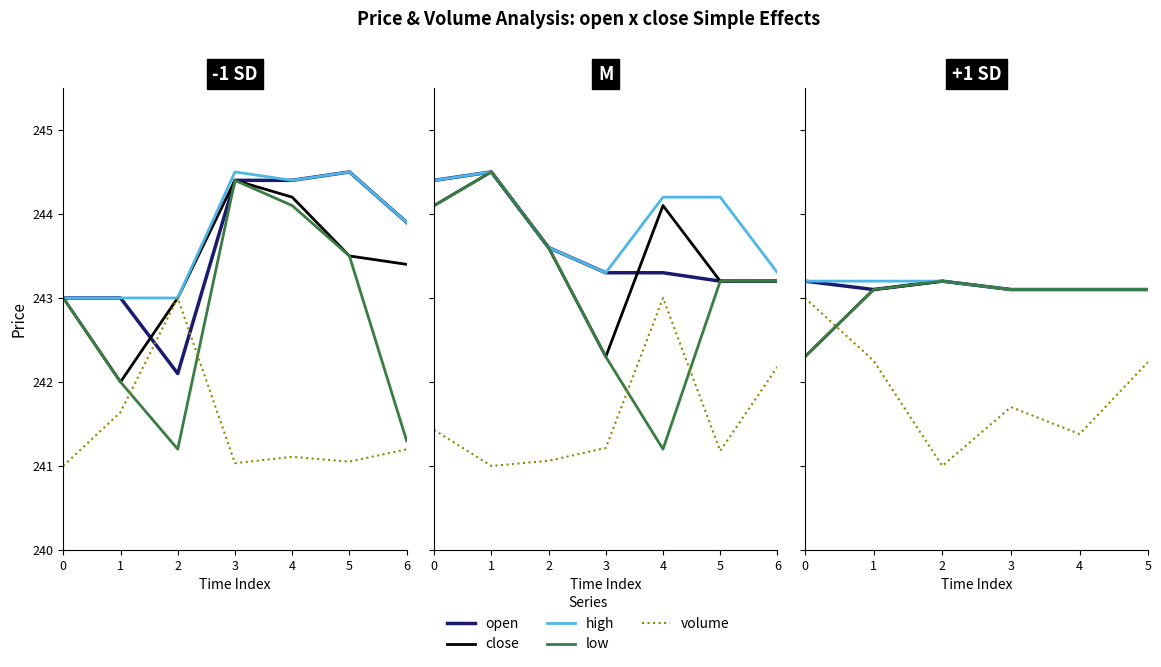

True or false: high and low intersect in this chart.

False